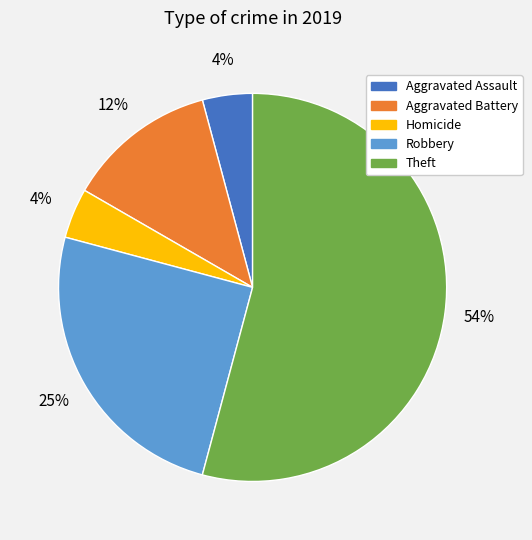

Do Homicide and Aggravated Assault together represent more than half of the pie?

No